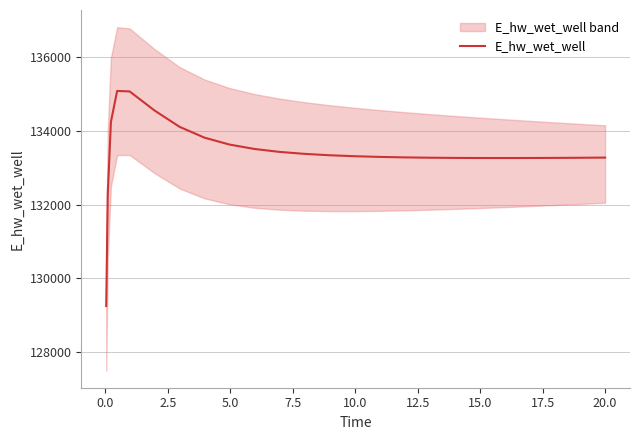

What is the smallest value displayed?

129242.4